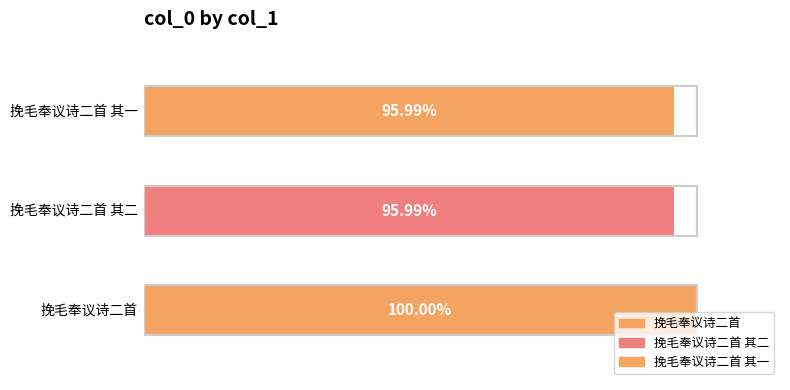

Approximately how many times larger is the value at 挽毛奉议诗二首 其一 compared to 挽毛奉议诗二首?

1.0